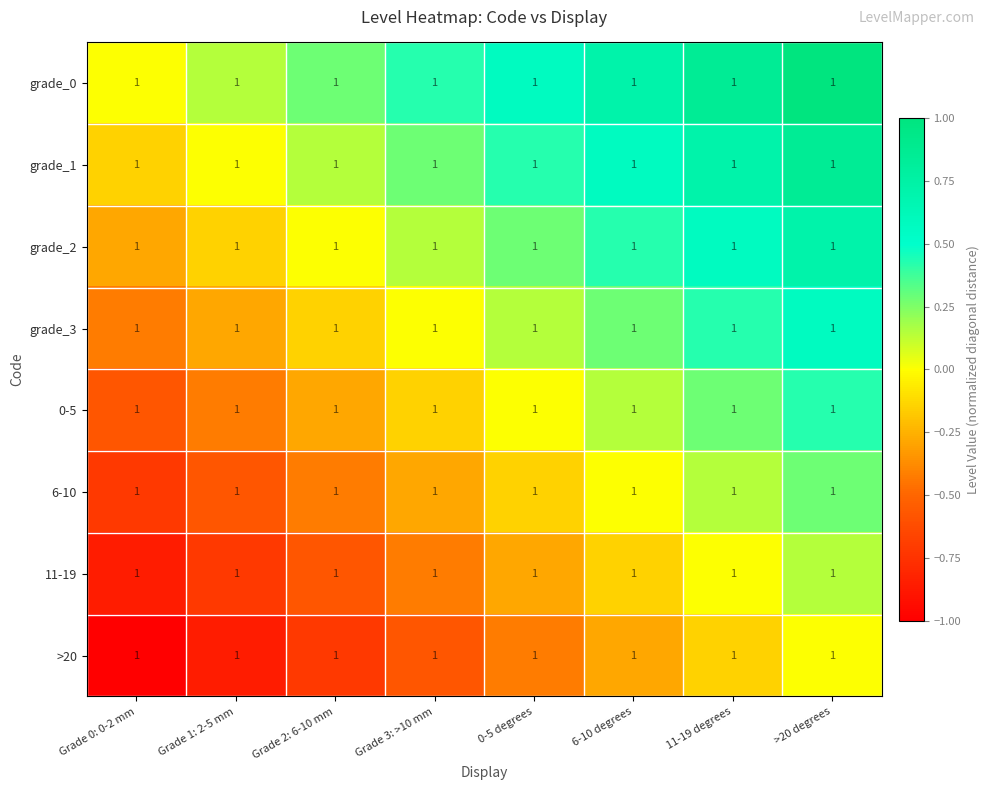

Where is grade_3 nearest to the value 0?

Grade 3: >10 mm